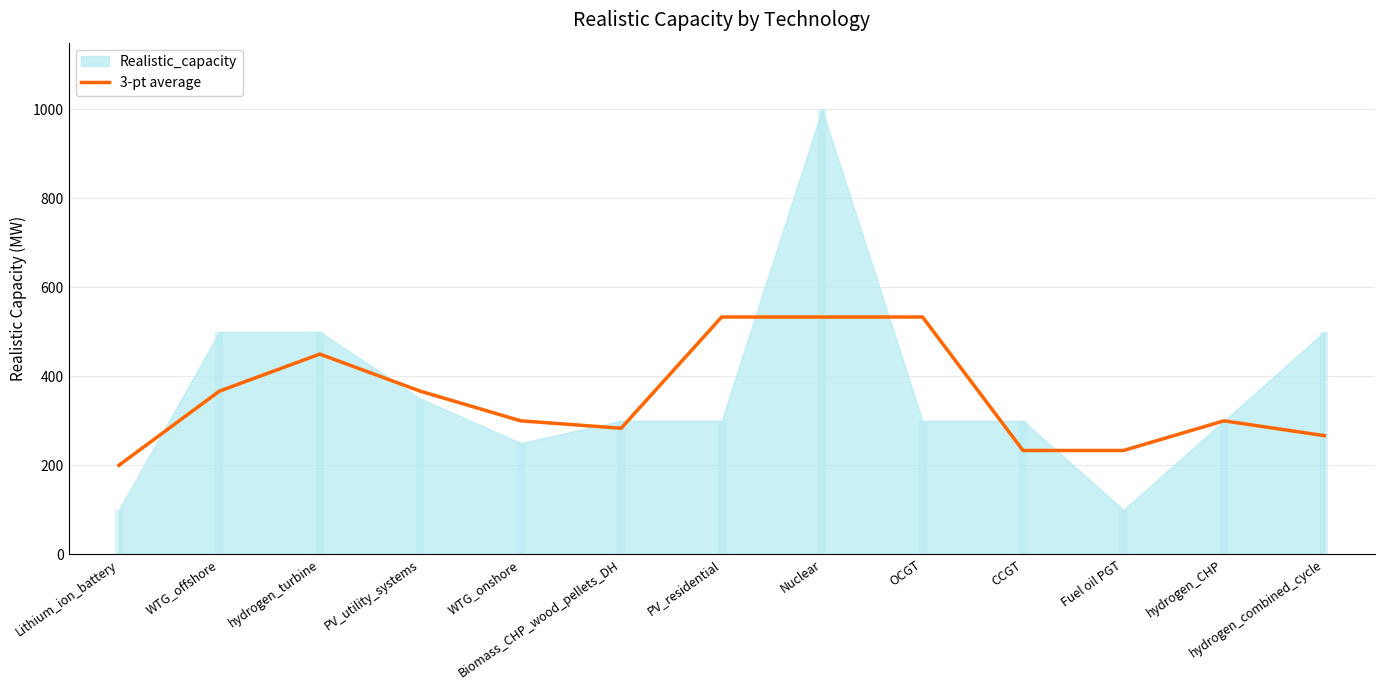

What is the lowest value of the 3-pt average series?

200.0